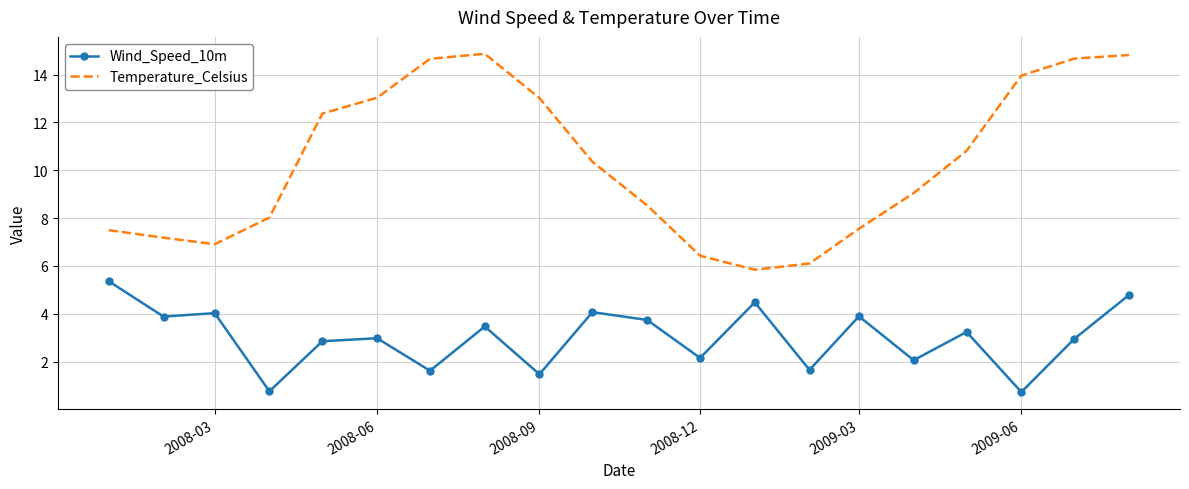

What is the sum of all Temperature_Celsius values?

205.7